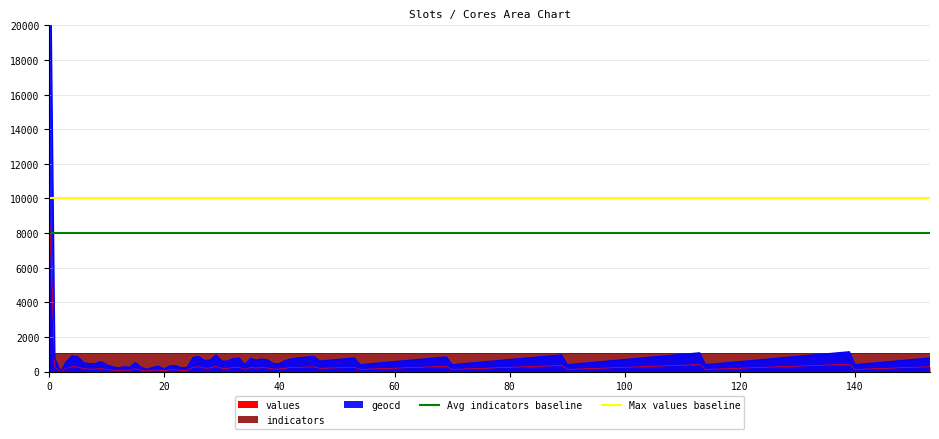

What is the highest value of the values series?

9765